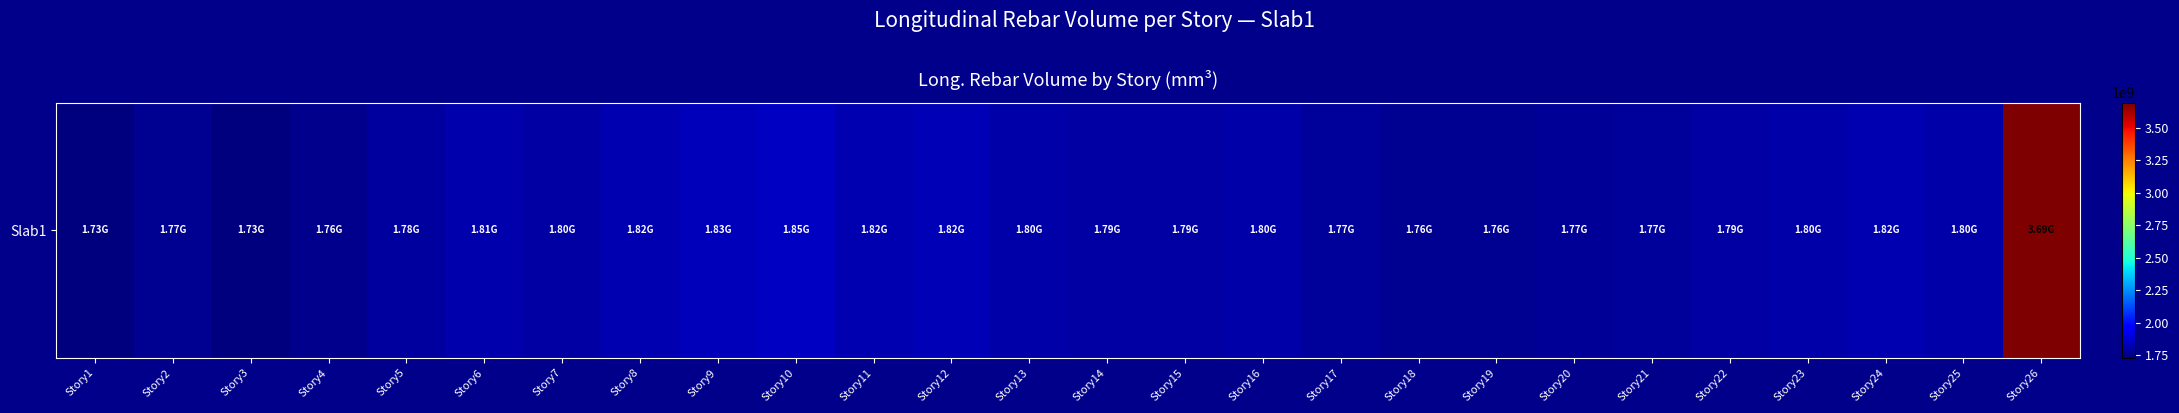

Is it true that the value at Story14 is 1791106838.7?

True